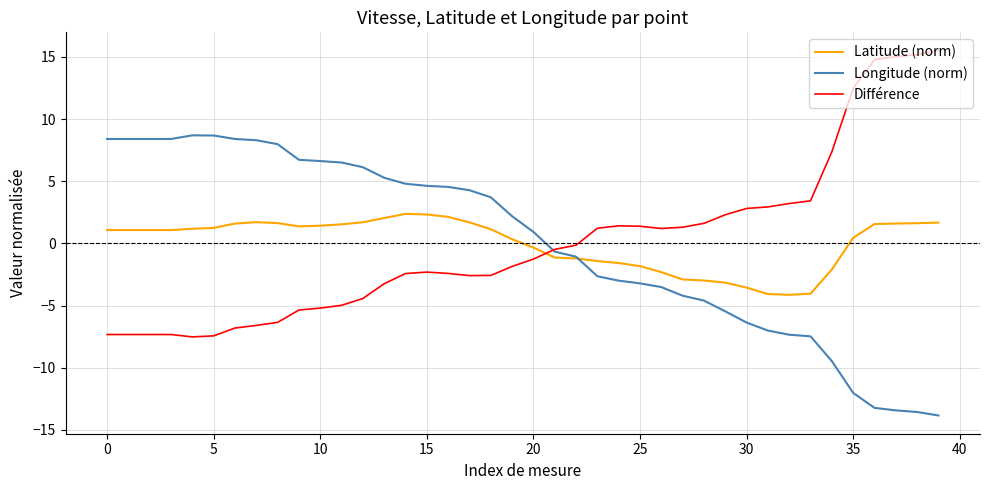

True or false: Latitude (norm) and Différence cross at least once.

True